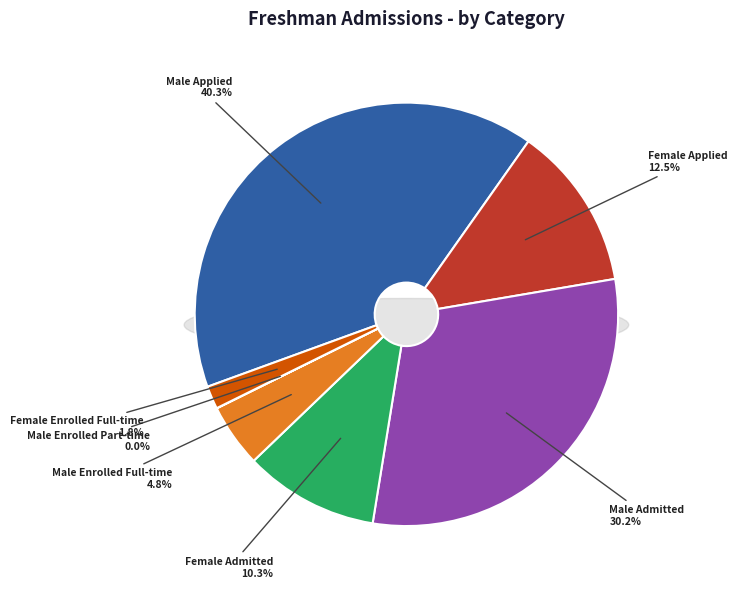

Count the number of slices in the pie.

8